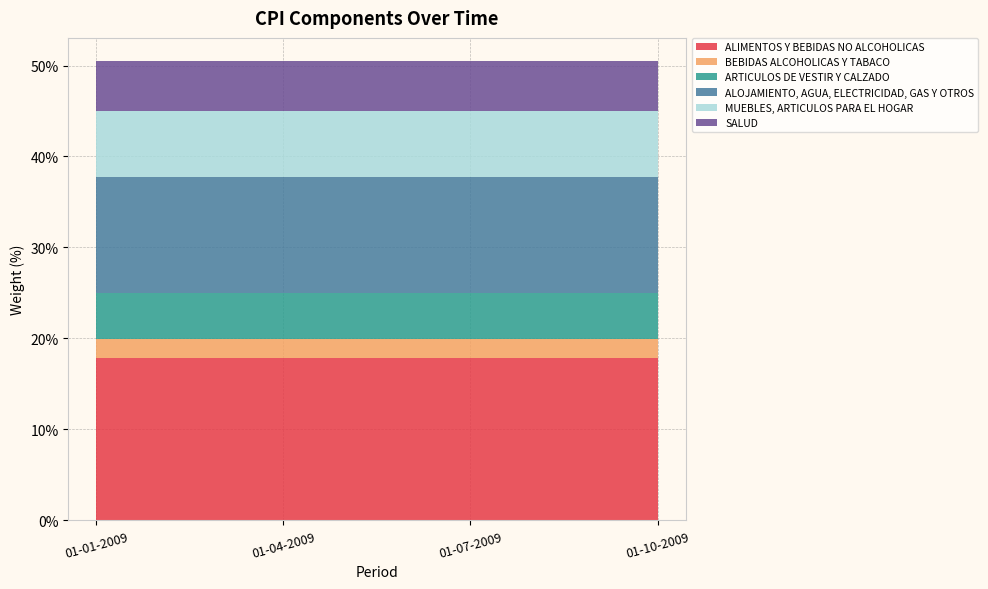

Reading left to right, what are all the values shown in this chart?

ALIMENTOS Y BEBIDAS NO ALCOHOLICAS: 01-01-2009=17.9	01-04-2009=17.9	01-07-2009=17.9	01-10-2009=17.9
BEBIDAS ALCOHOLICAS Y TABACO: 01-01-2009=2.1	01-04-2009=2.1	01-07-2009=2.1	01-10-2009=2.1
ARTICULOS DE VESTIR Y CALZADO: 01-01-2009=5.1	01-04-2009=5.1	01-07-2009=5.1	01-10-2009=5.1
ALOJAMIENTO, AGUA, ELECTRICIDAD, GAS Y OTROS: 01-01-2009=12.7	01-04-2009=12.7	01-07-2009=12.7	01-10-2009=12.7
MUEBLES, ARTICULOS PARA EL HOGAR: 01-01-2009=7.2	01-04-2009=7.2	01-07-2009=7.2	01-10-2009=7.2
SALUD: 01-01-2009=5.5	01-04-2009=5.5	01-07-2009=5.5	01-10-2009=5.5